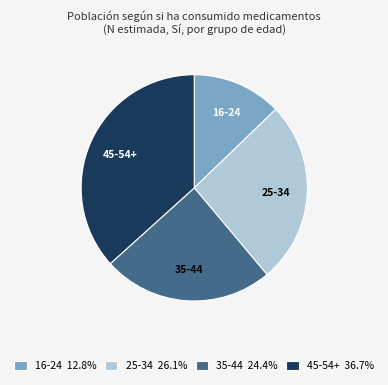

What is the ratio of the value at 35-44 to the value at 16-24?

1.9